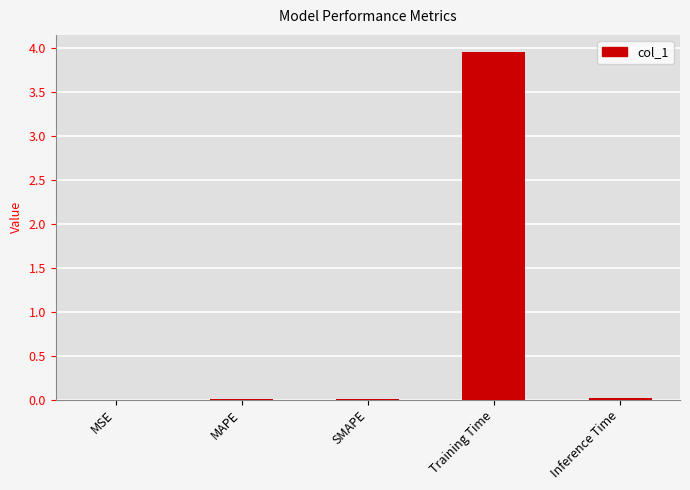

At which category does the chart reach its peak across all series?

Training Time